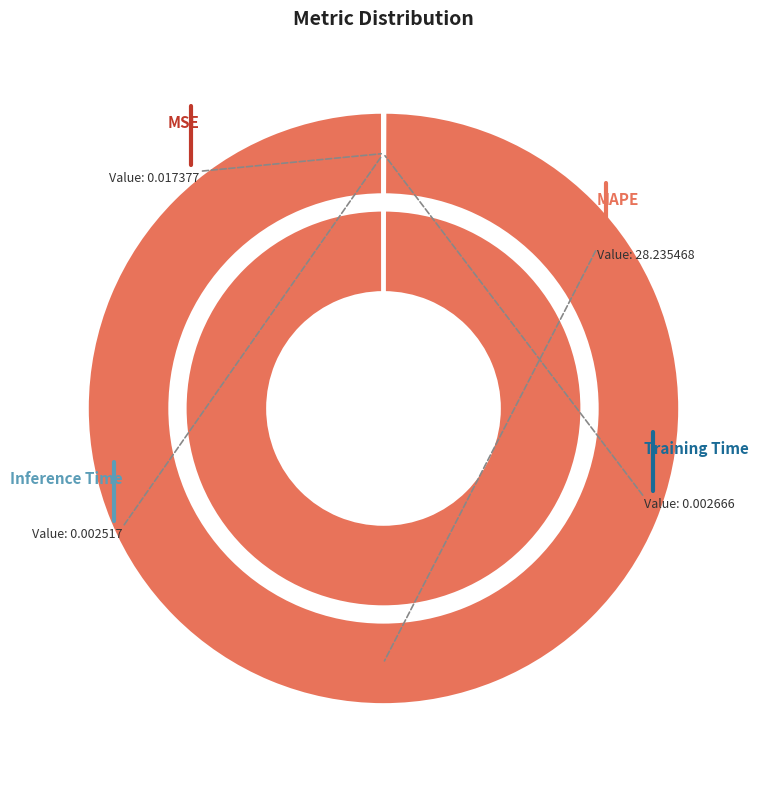

Rank the categories by value from highest to lowest.

MAPE, MSE, Training Time, Inference Time